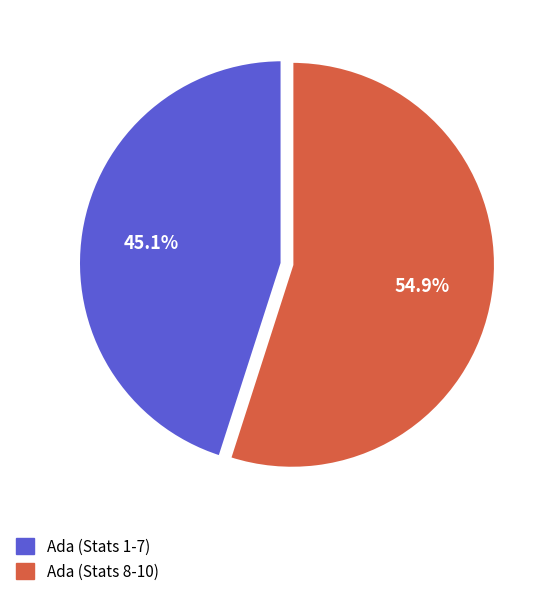

Is there any slice that represents more than half of the pie?

Yes